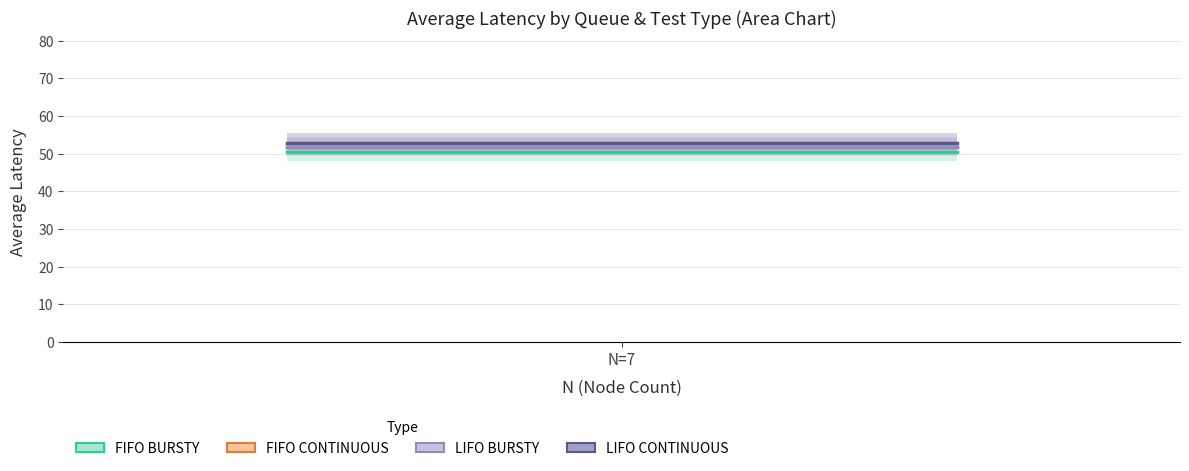

At which label does LIFO_BURSTY reach its peak?

N=7